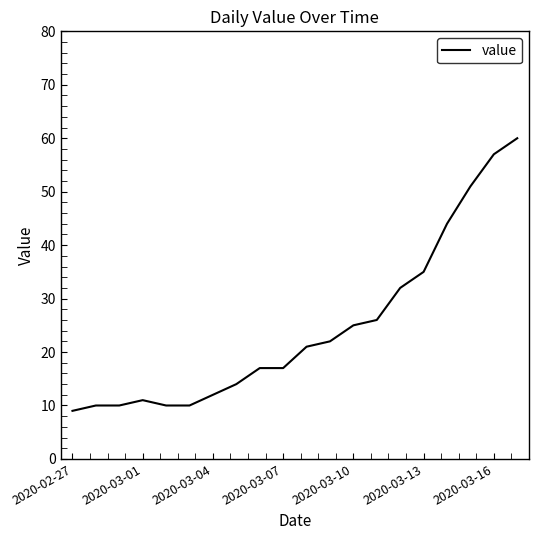

What is the difference between the maximum and minimum values?

51